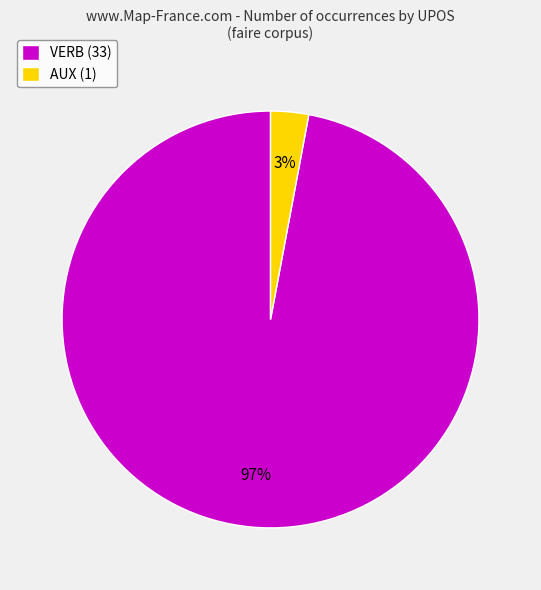

To the nearest percent, what is the average slice percentage?

50%